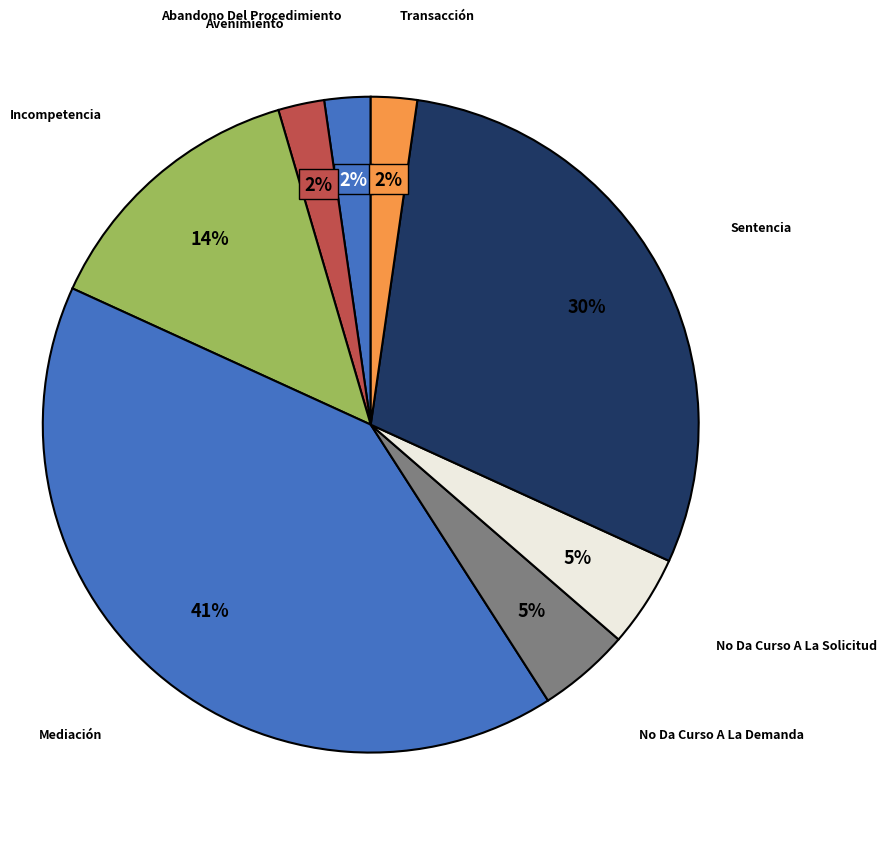

How many segments does this pie chart have?

8